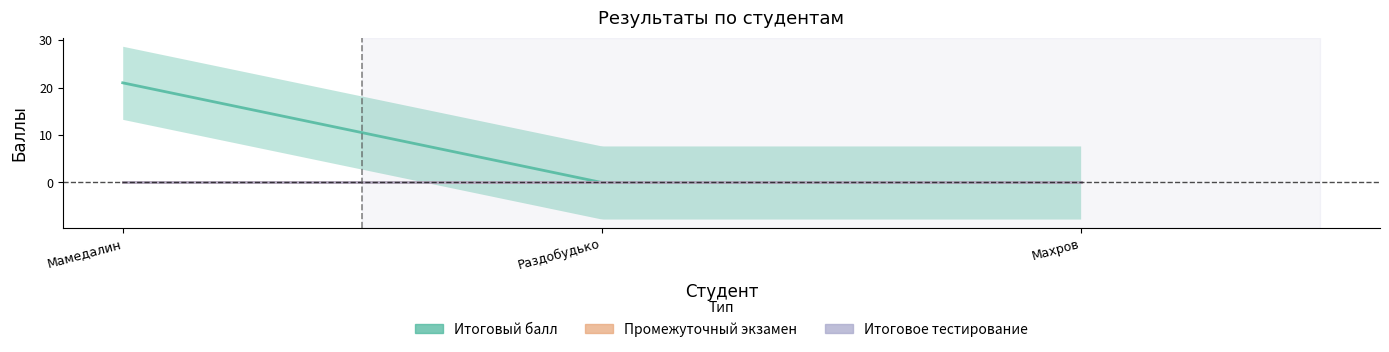

At which category is the sum across all series the highest?

Мамедалин